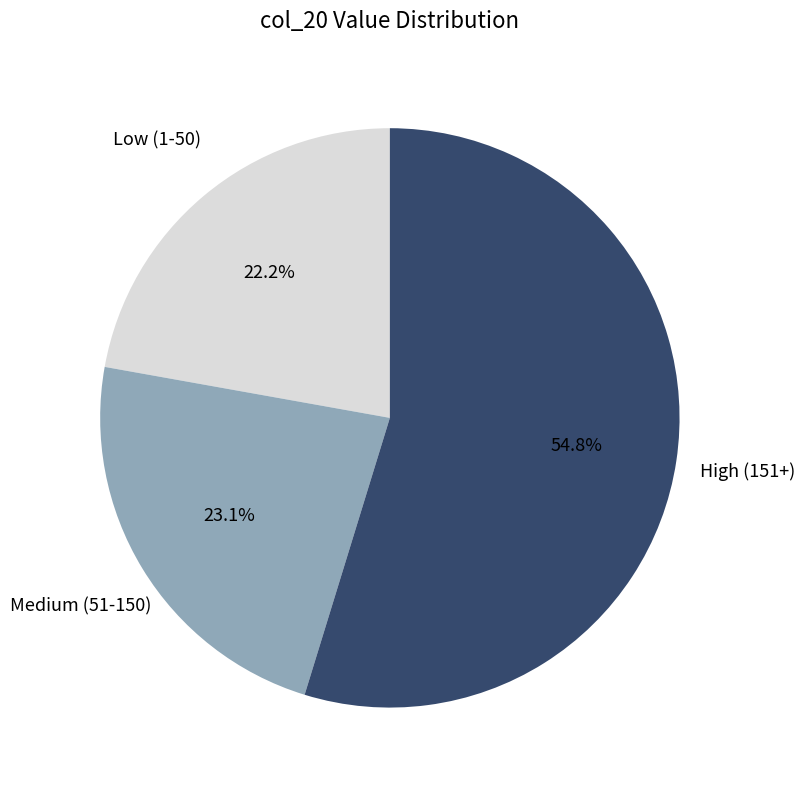

Is there any slice that represents more than half of the pie?

Yes